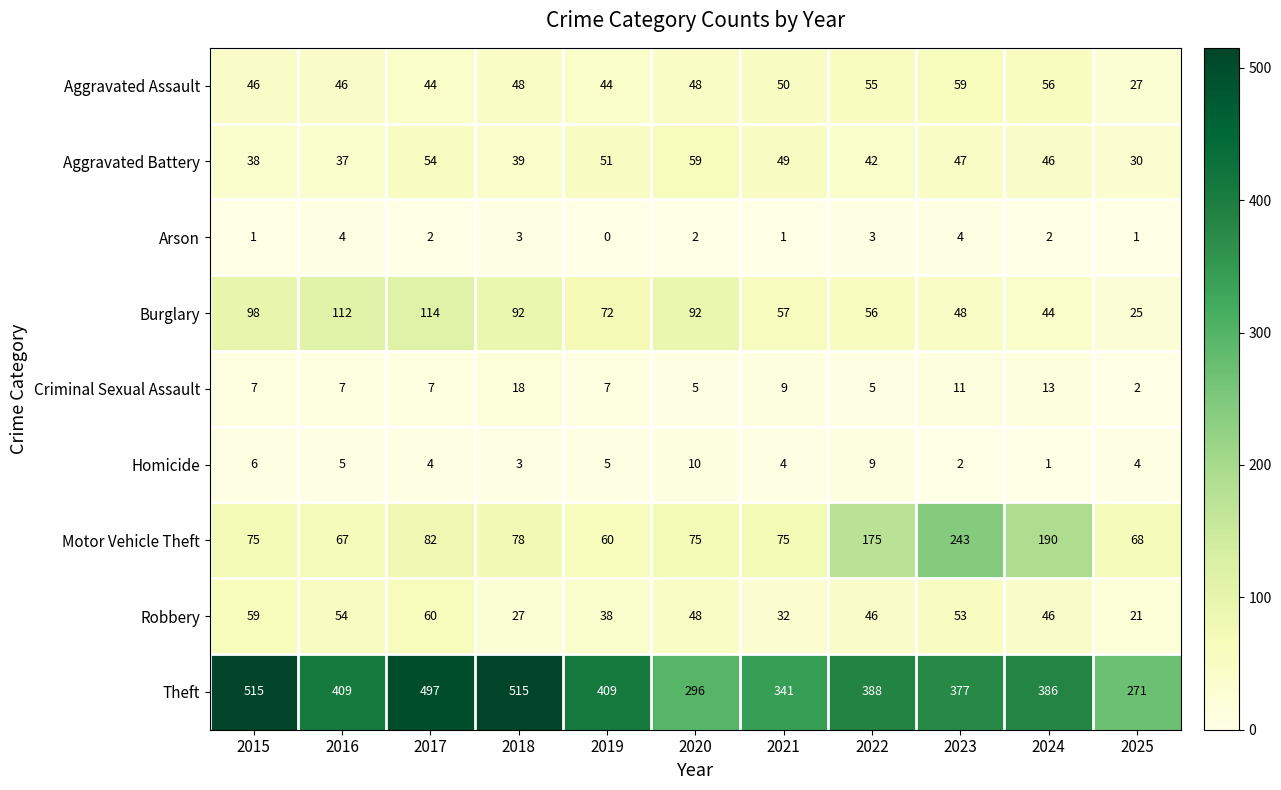

How many series are shown in this chart?

9